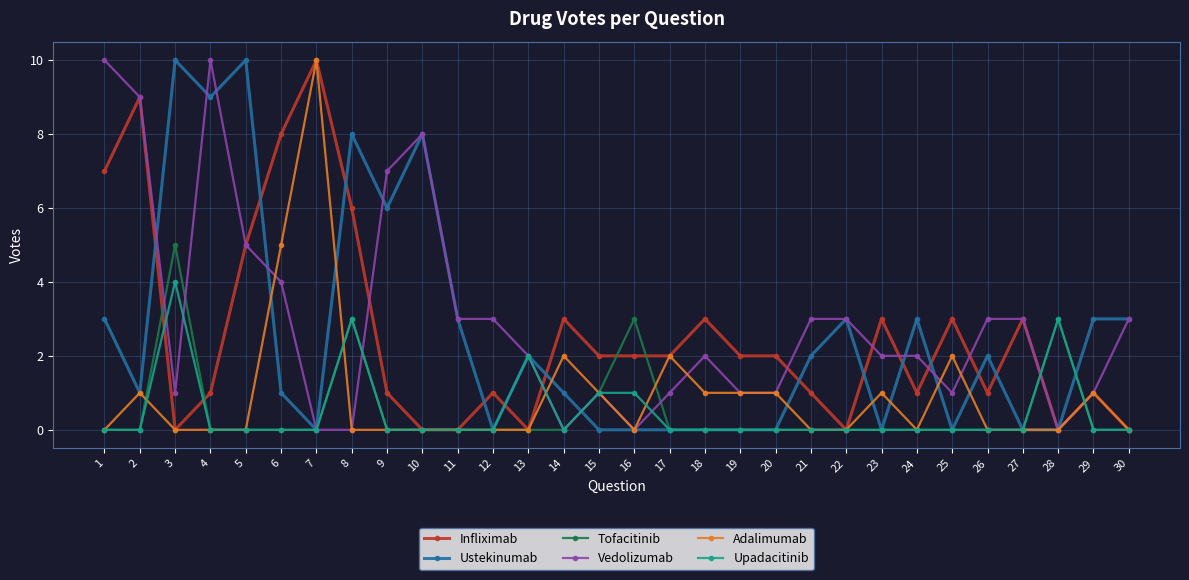

Is this an area chart (filled region under the line)?

No